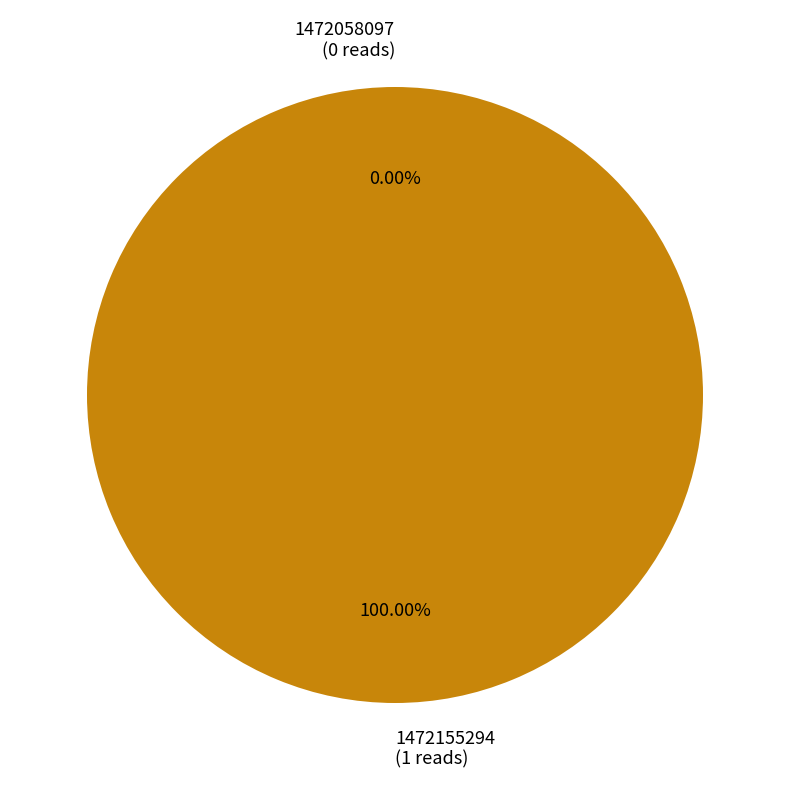

Which category has the biggest portion of the pie?

1472155294